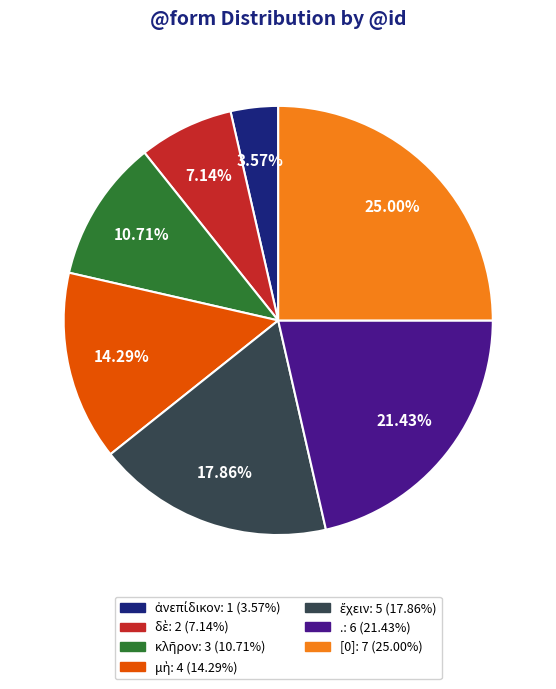

To the nearest percent, what is the difference between the largest and smallest slice percentages?

21%